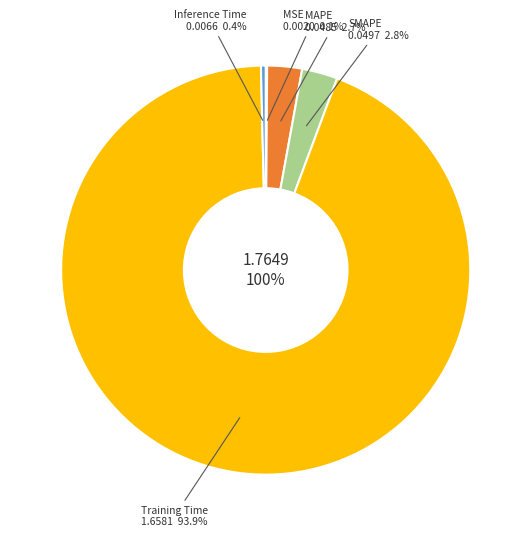

Which category has the smallest portion of the pie?

MSE